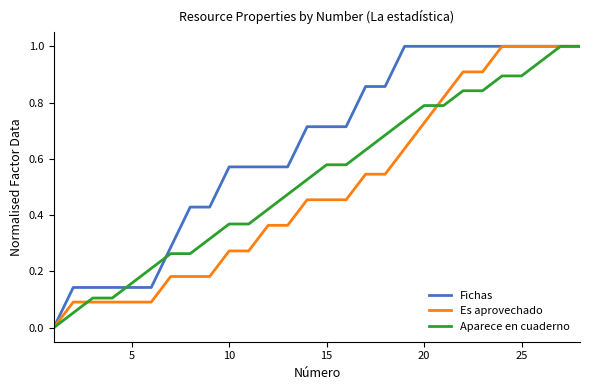

What is the maximum value shown in the chart?

1.0